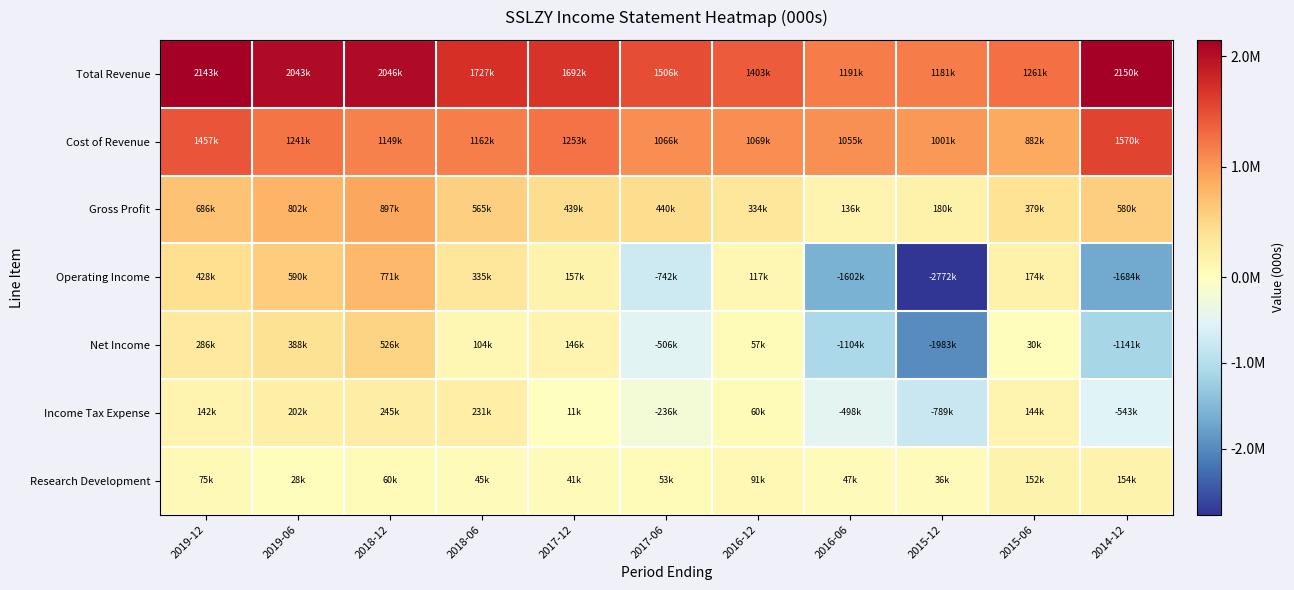

Between 2015-06 and 2016-06, which is larger?

2015-06